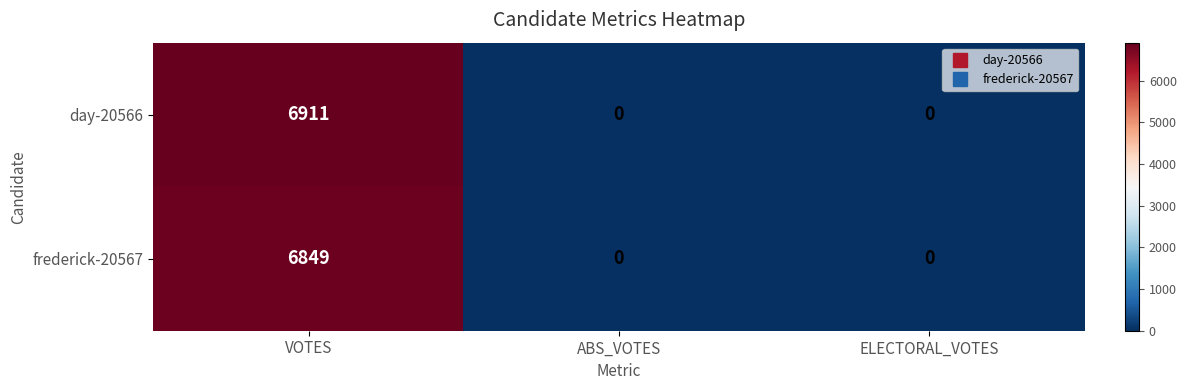

How many data points does each series have?

3